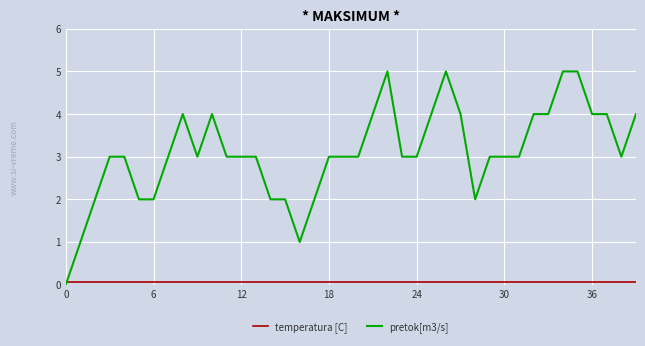

Which series has the largest total across all categories?

pretok[m3/s]